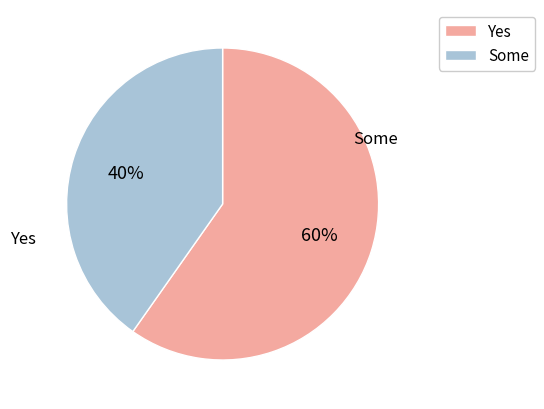

True or false: Some accounts for 27% of the total.

False